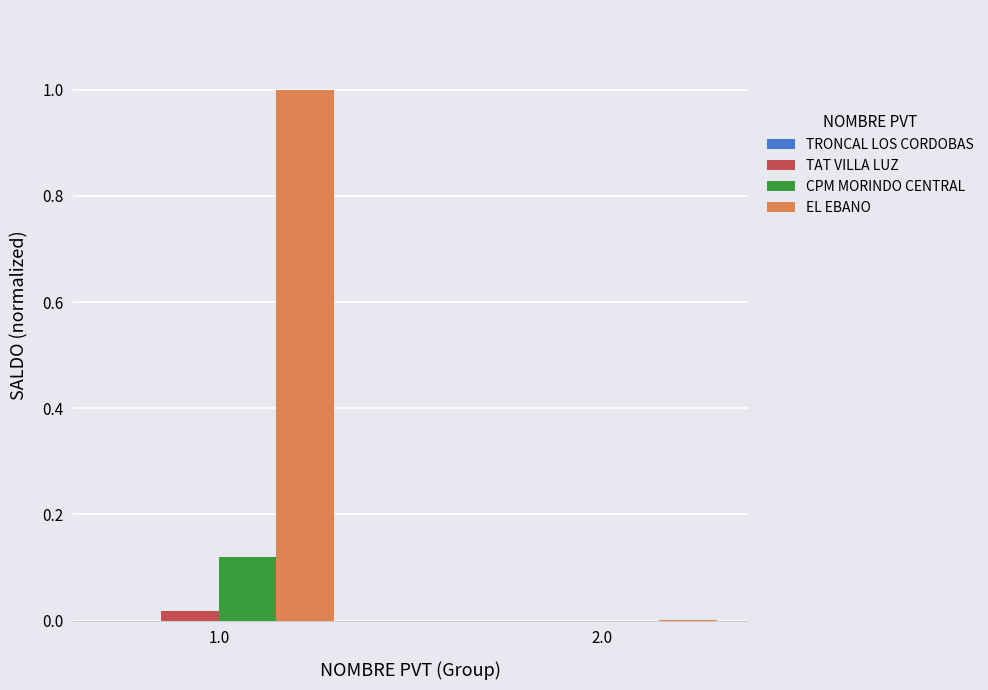

At which category does the chart reach its peak across all series?

1.0